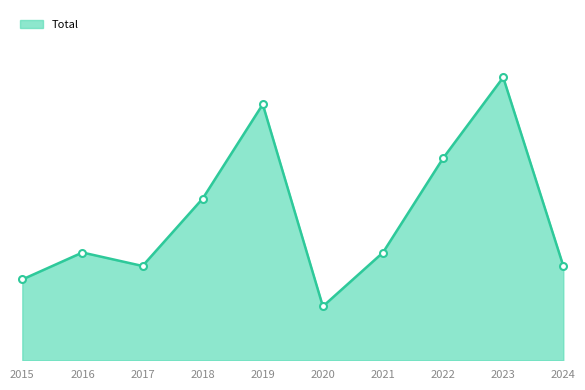

What is the value of the 4th point from the left?

12